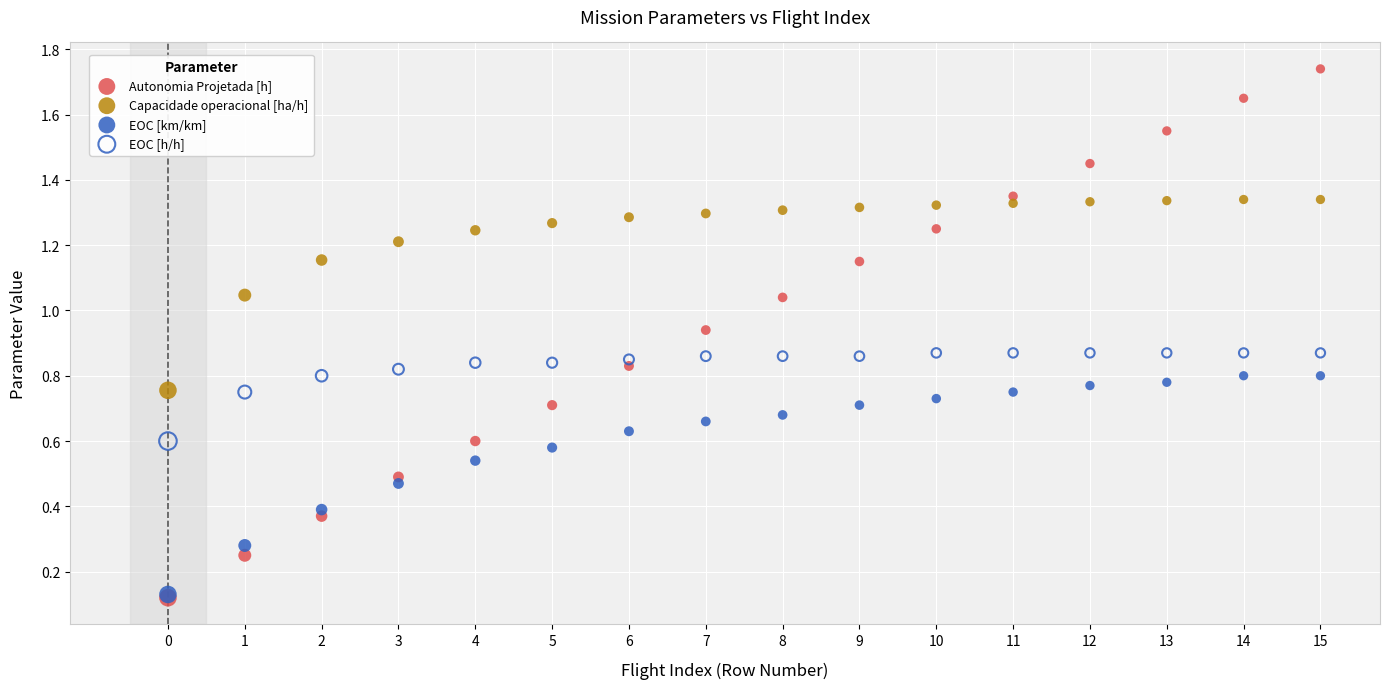

What are all the series names shown in the legend?

Autonomia Projetada [h], Capacidade operacional [ha/h], EOC [km/km], EOC [h/h]